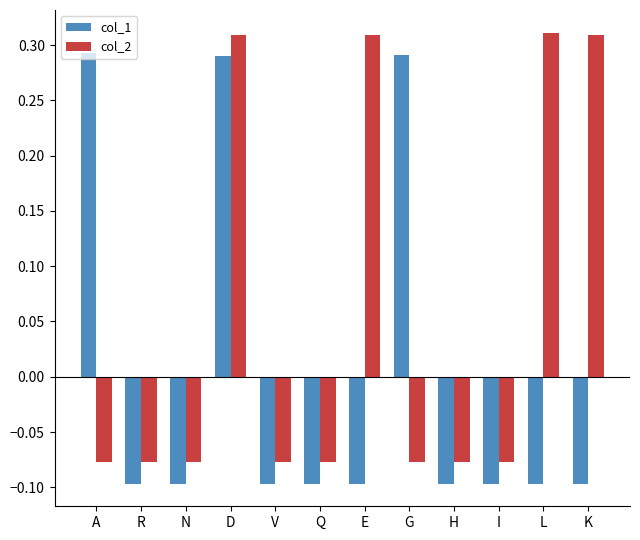

Which series has the largest total across all categories?

col_2